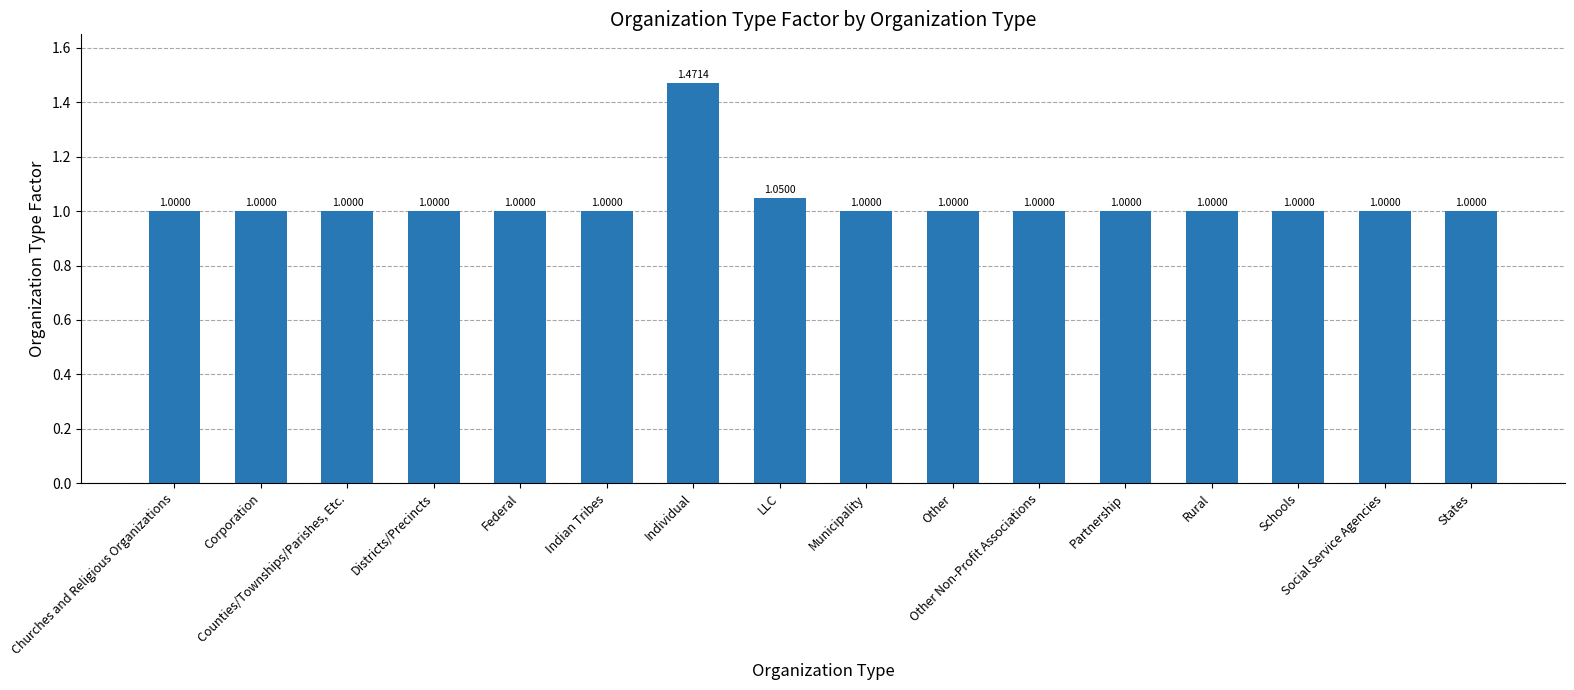

How many bars are there in total?

16